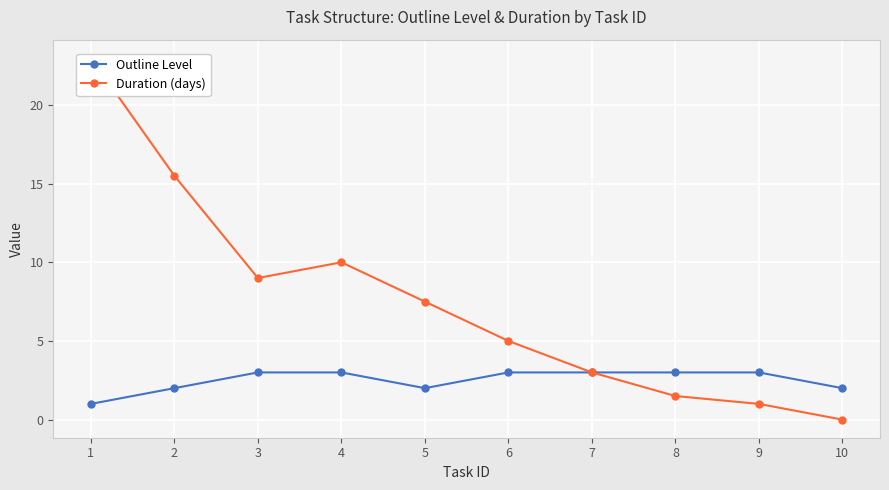

At which category does the chart reach its peak across all series?

1